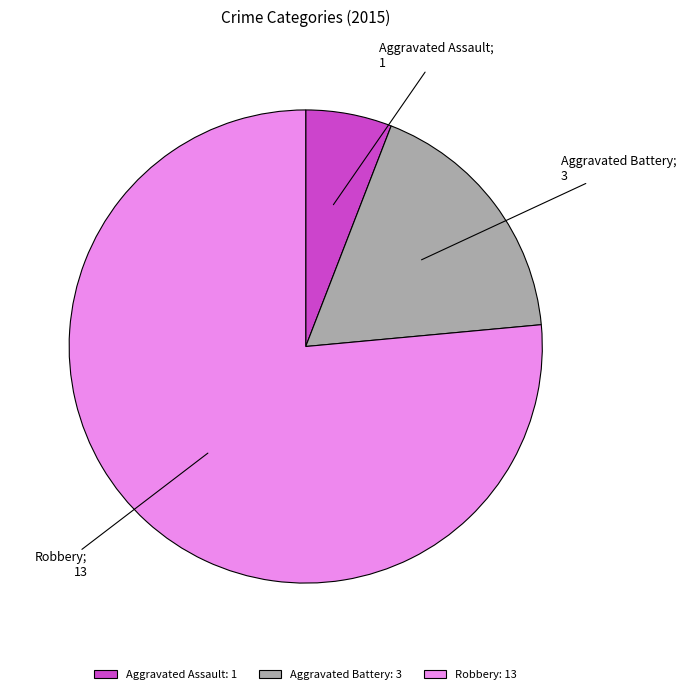

Is the sum of Aggravated Assault: 1 and Aggravated Battery: 3 greater than half?

No